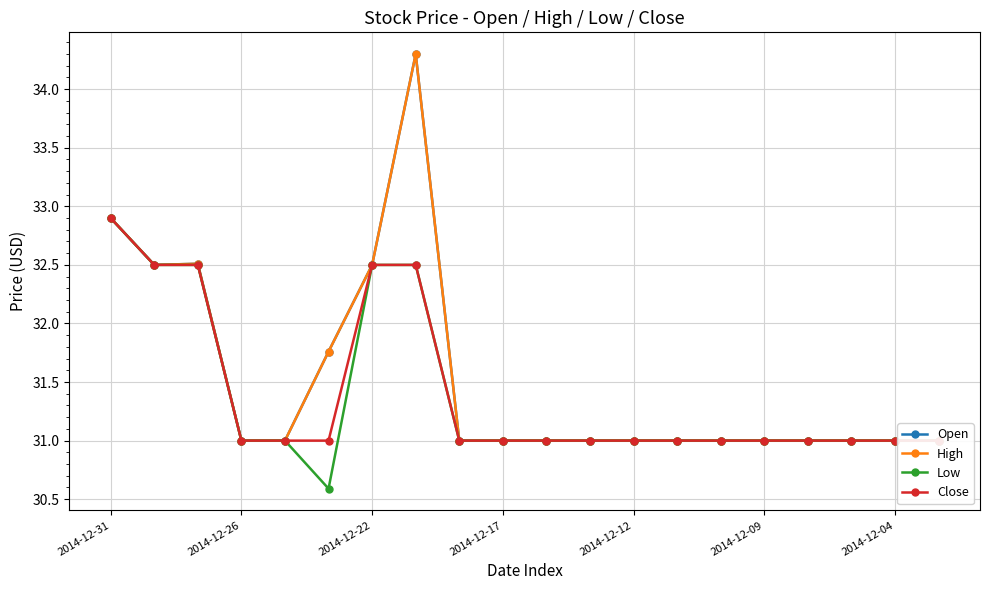

True or false: Close and Low intersect in this chart.

False